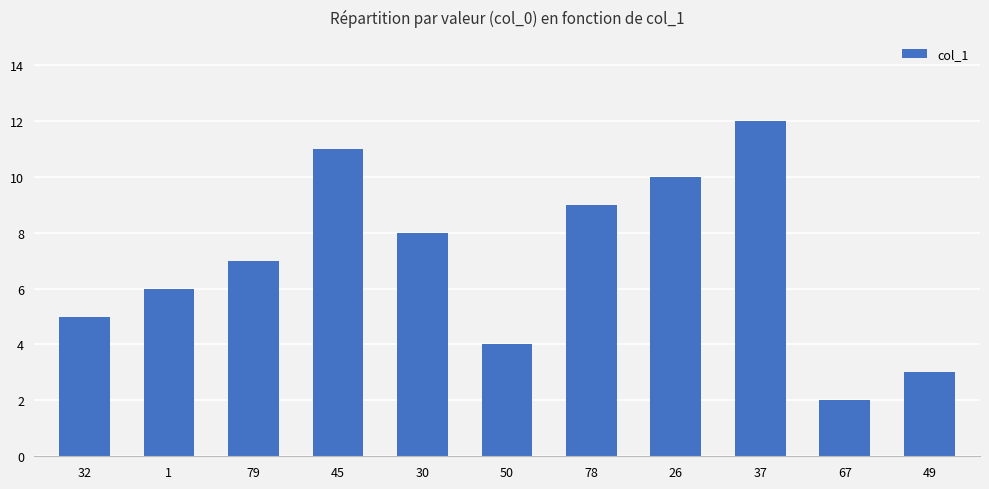

What is the value of the 3rd bar from the left?

7